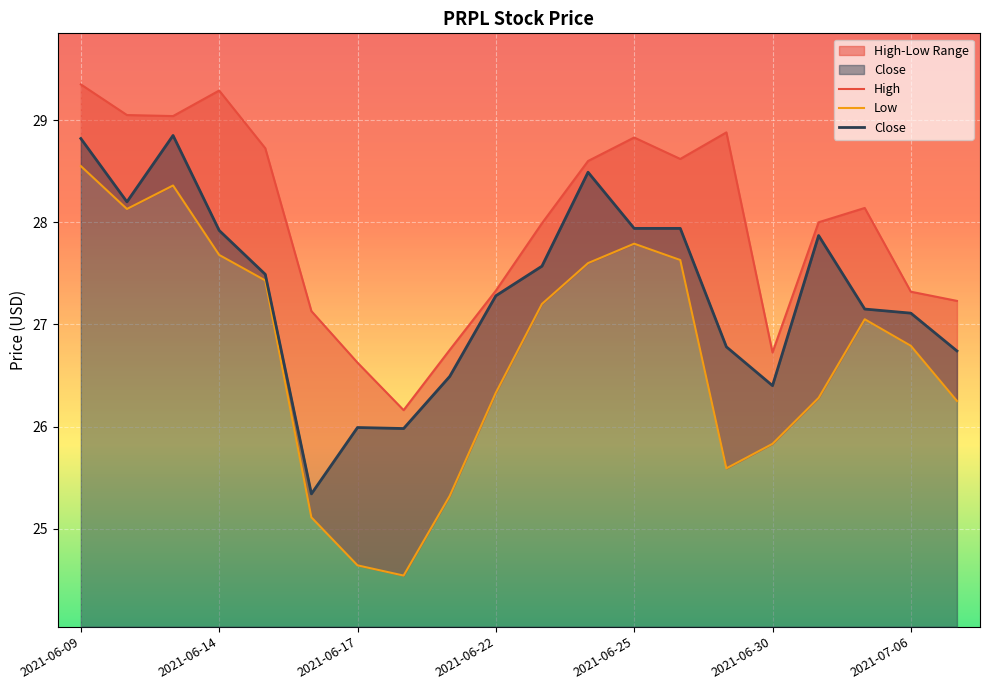

True or false: Close has a value of 12.4 at 2021-06-25.

False